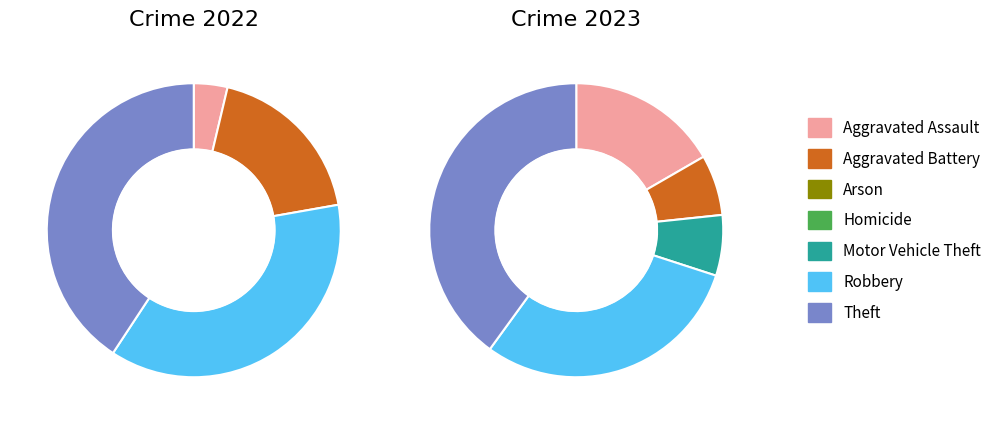

To the nearest percent, what percentage of the pie is 6?

40%